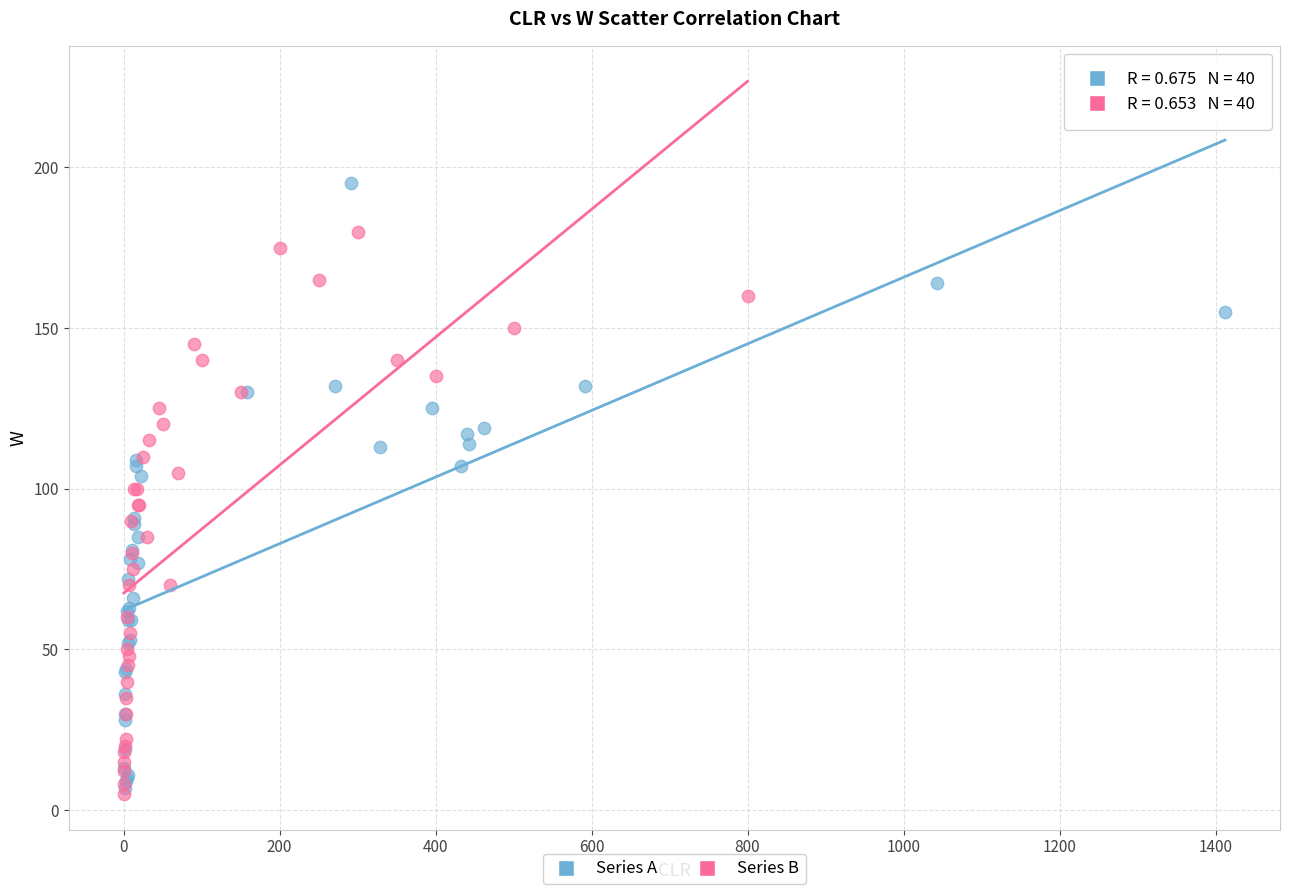

Which series contains the highest Y value?

Series A